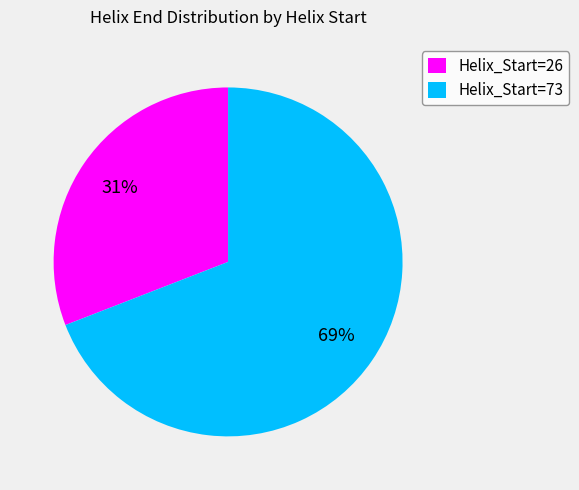

To the nearest percent, what is the difference between the largest and smallest slice percentages?

38%